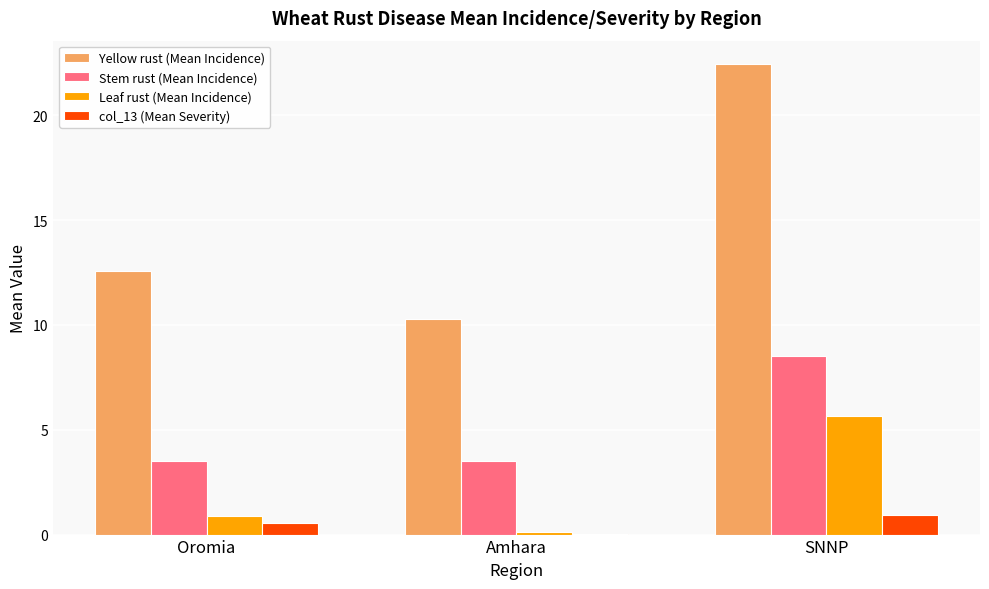

Which series changed the most between Amhara and SNNP?

Yellow rust (Mean Incidence)